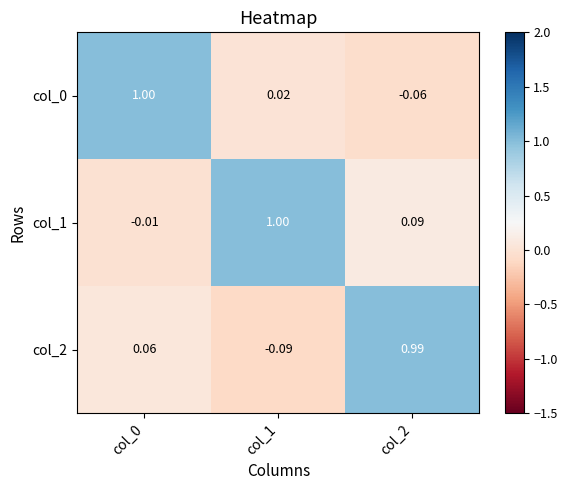

How many series are shown in this chart?

3